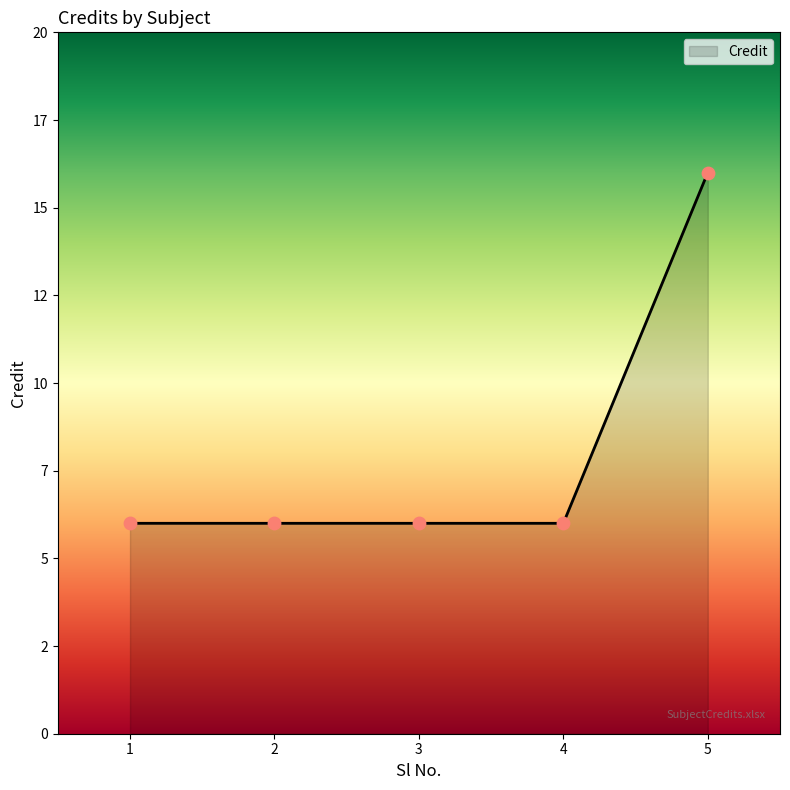

Is this an area chart (filled region under the line)?

Yes